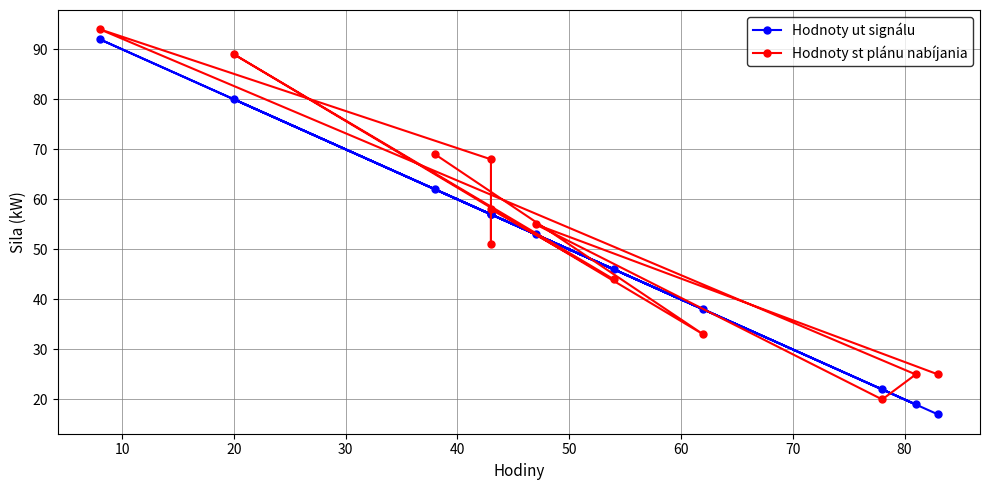

Reading left to right, transcribe all the data shown in this chart.

Hodnoty ut signálu: 17	53	22	19	92	57	57	57	46	80	38	62
Hodnoty st plánu nabíjania: 25	55	20	25	94	68	51	58	44	89	33	69